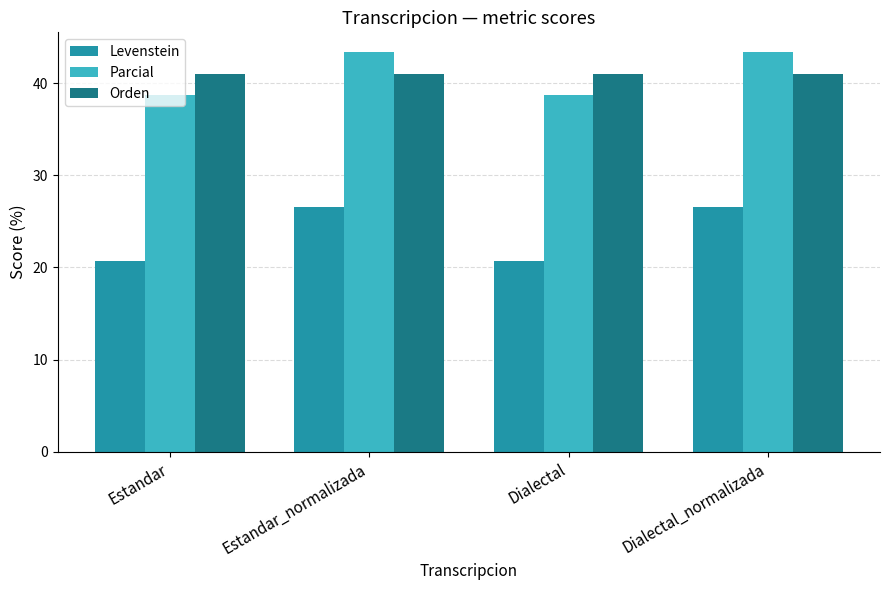

What is the difference between the maximum and minimum values in the Levenstein series?

5.8